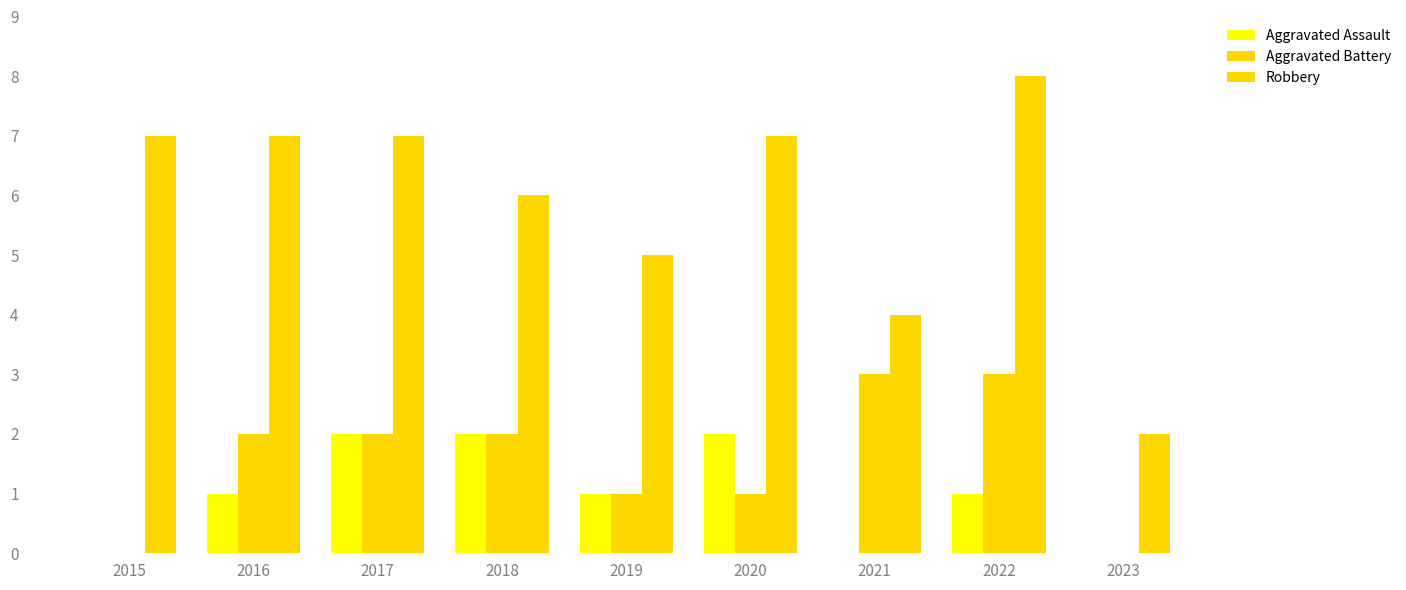

Which series has the largest range (max minus min)?

Robbery